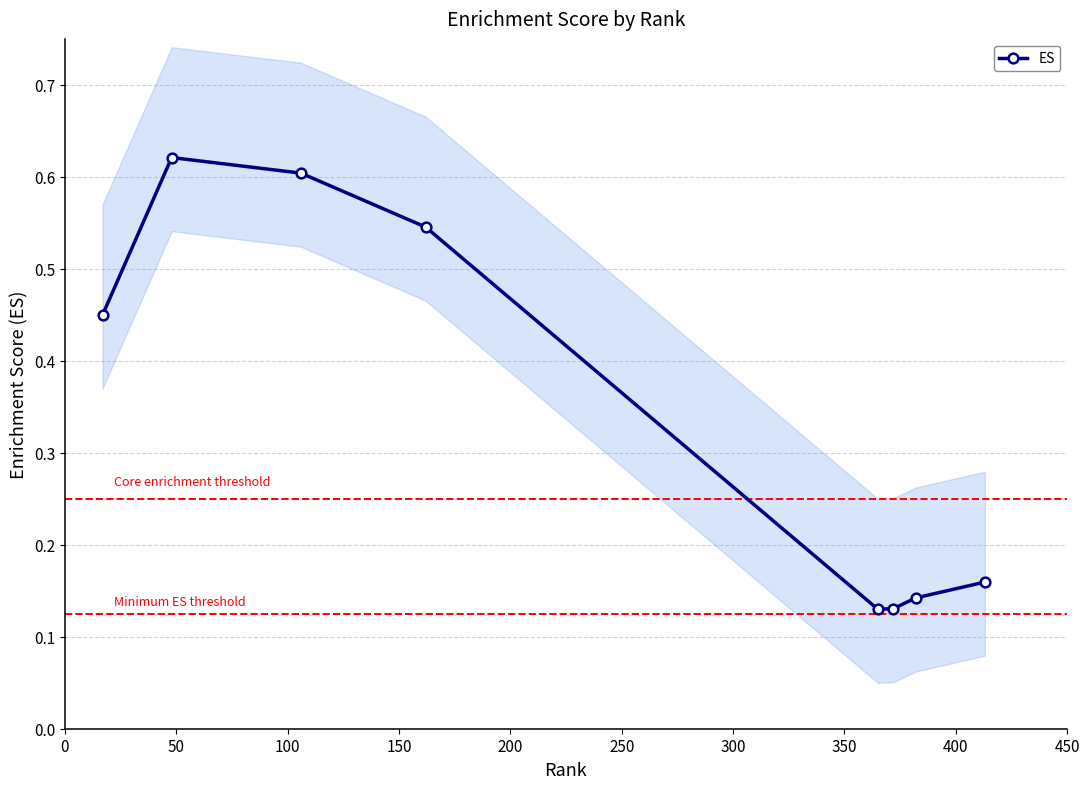

How many ES values are between 0 and 1?

8